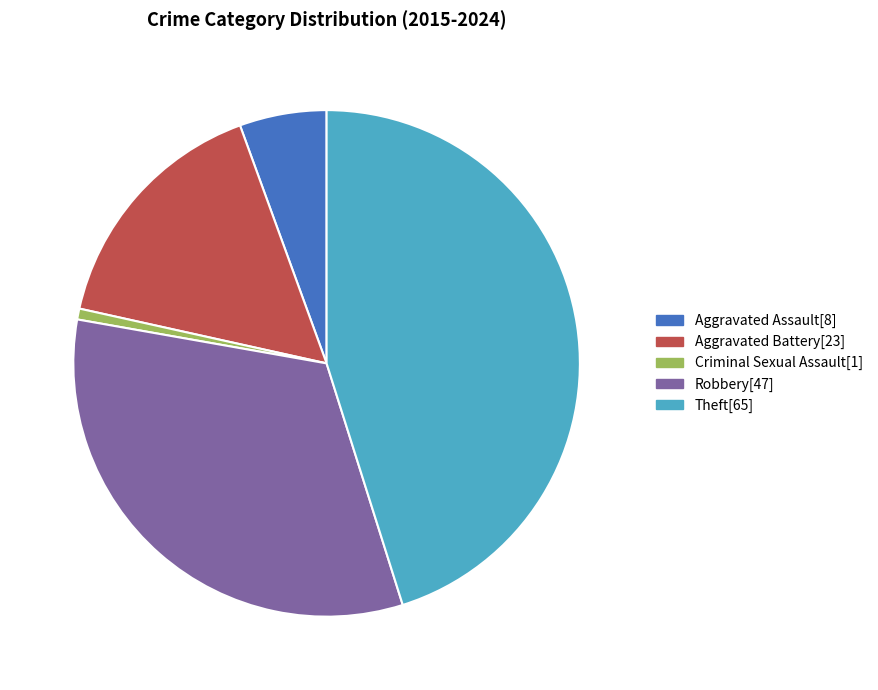

Is there a majority slice in this chart?

No